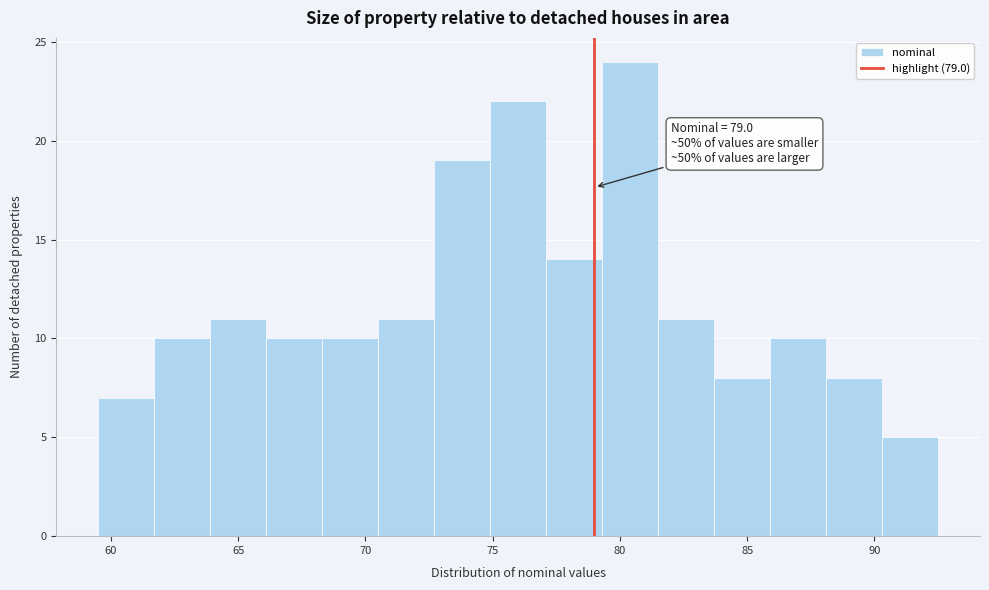

Which range on the x-axis has the tallest bar?

79.3 to 81.5